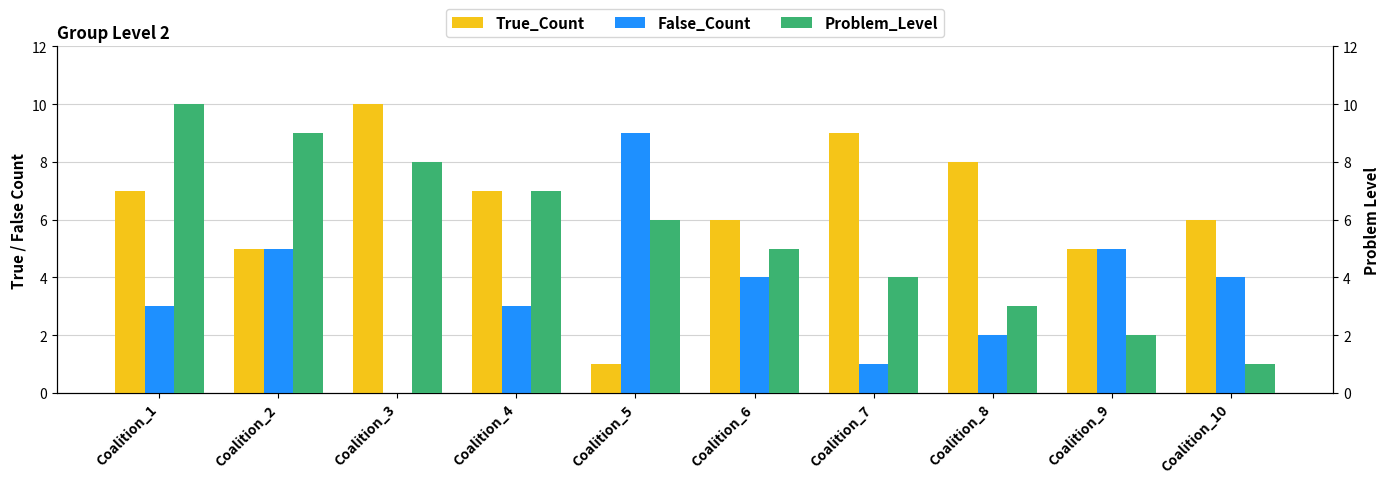

Are the bars grouped side by side (vs. stacked)?

Yes